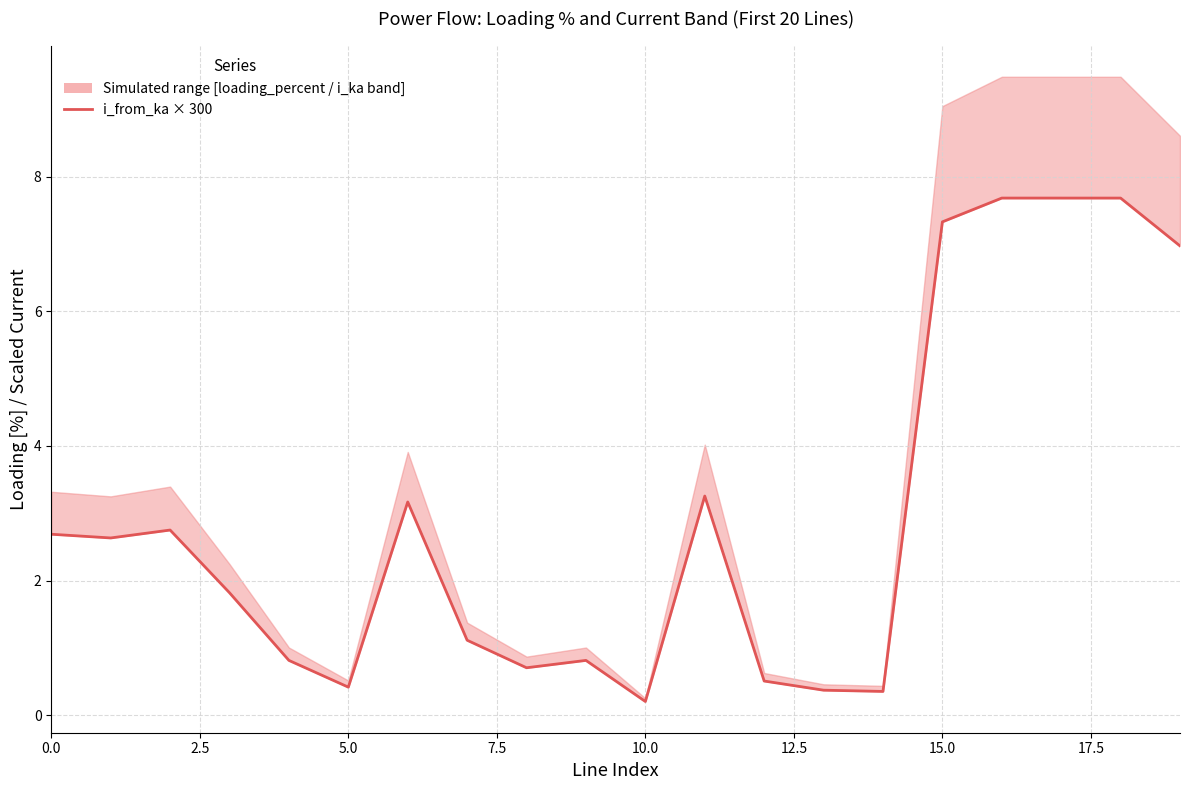

Which category has the lowest value across all series?

10